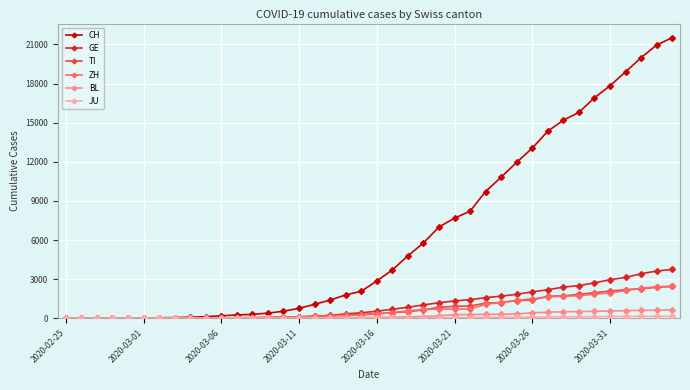

What is the highest value of the CH series?

21529